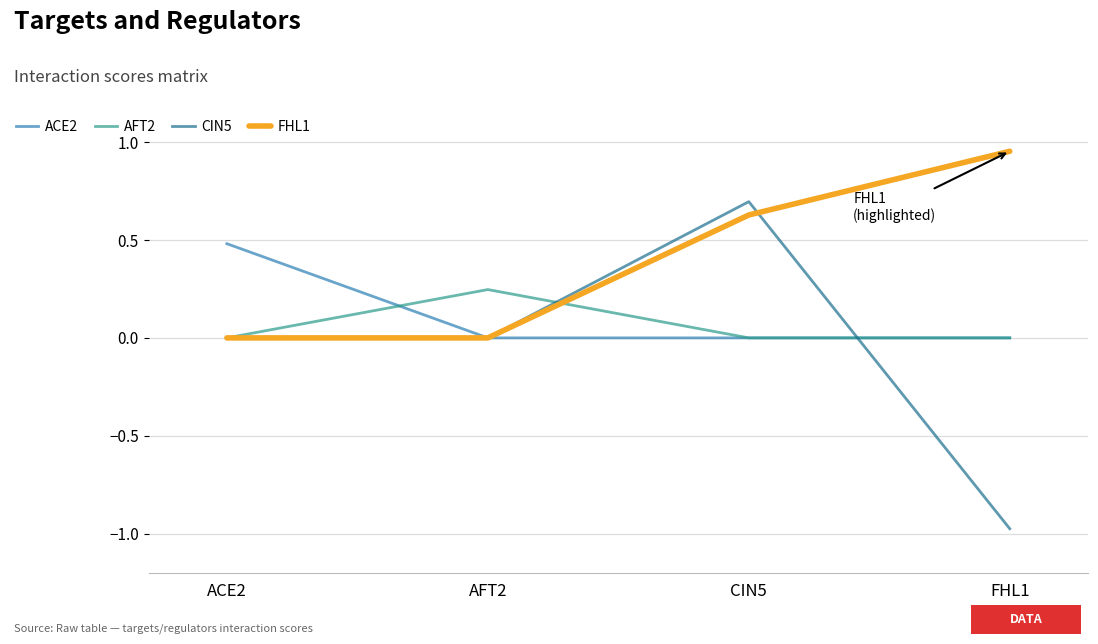

Rank the series by their maximum value, from lowest to highest.

AFT2, ACE2, CIN5, FHL1